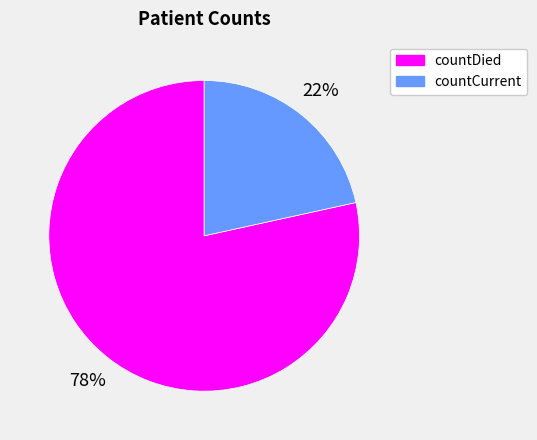

What is the smallest slice in the pie chart?

countCurrent